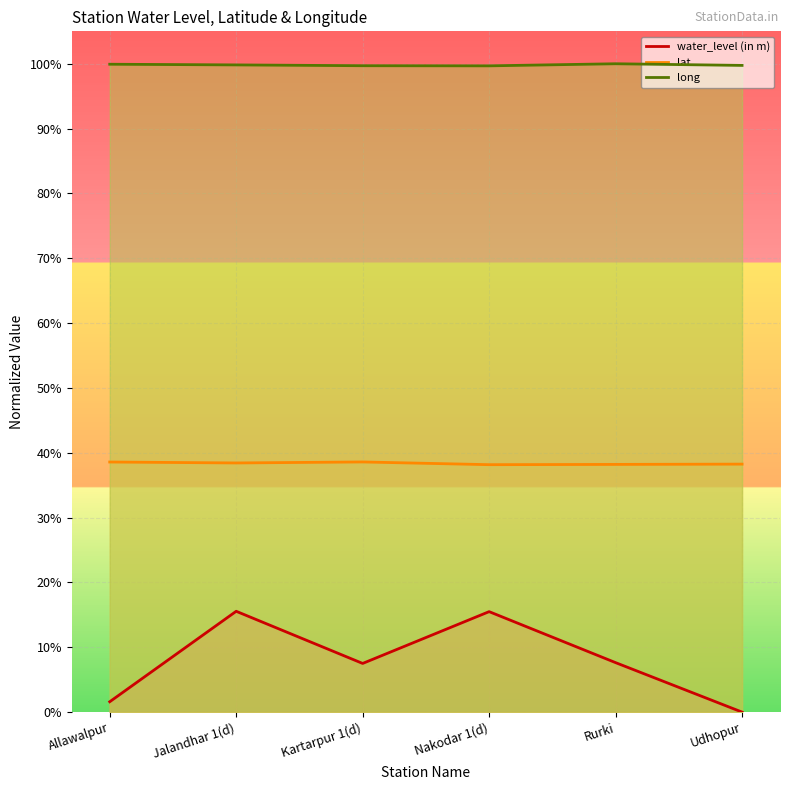

In long, how many points are higher than both neighbors (excluding endpoints)?

1